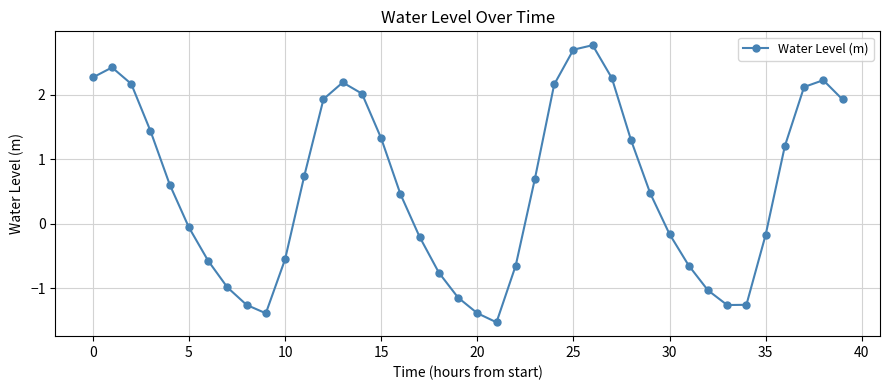

How many interior local valleys (lower than both neighbors) does the data have?

3